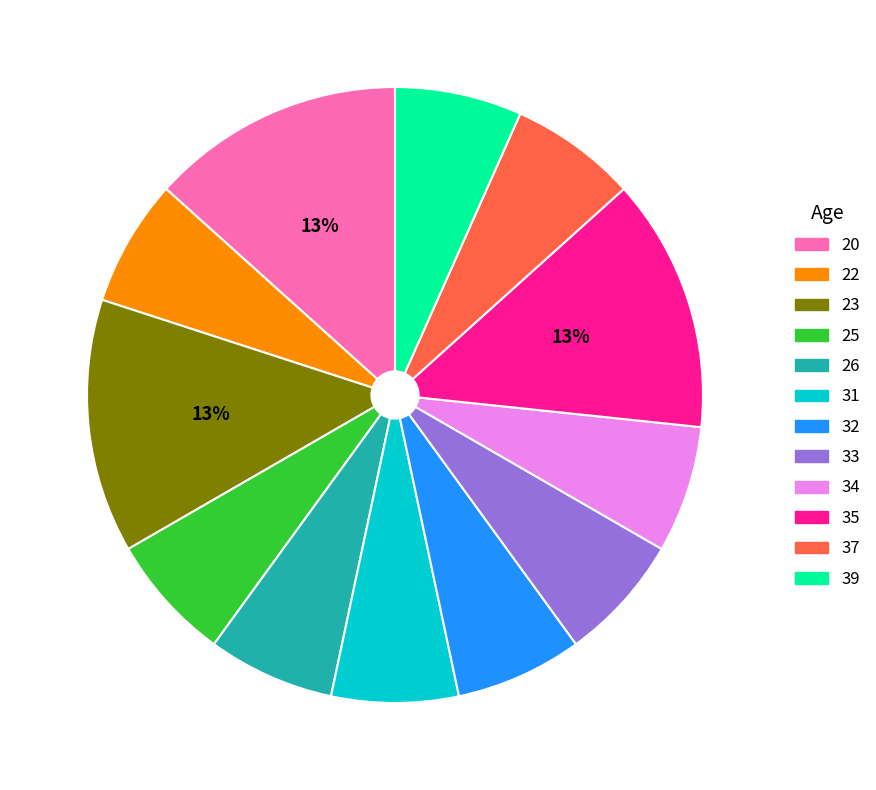

Does any single category account for the majority?

No